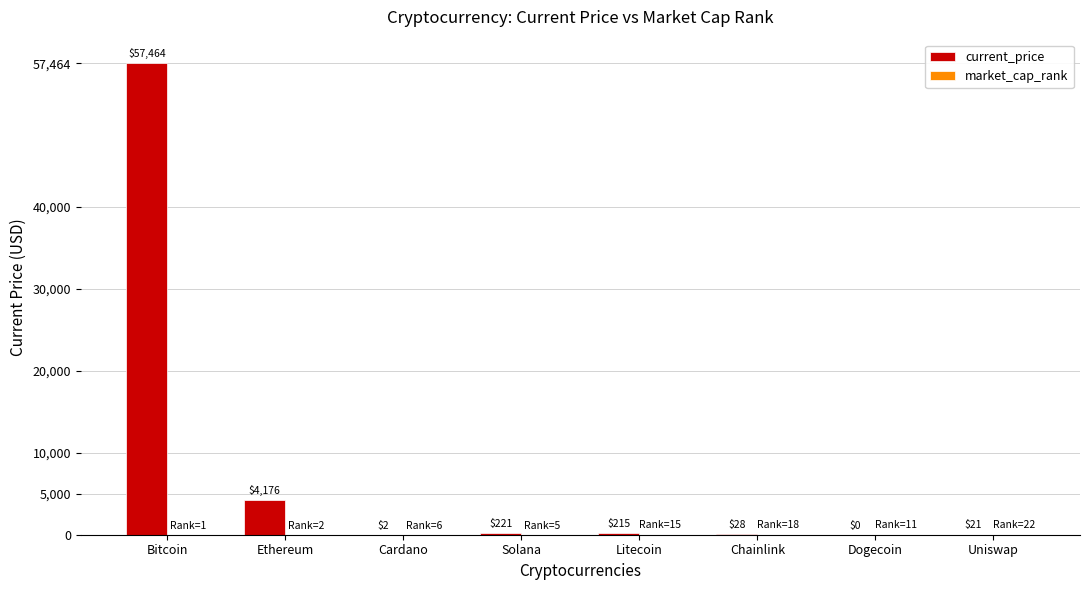

Which category has the highest value in the current_price series?

Bitcoin